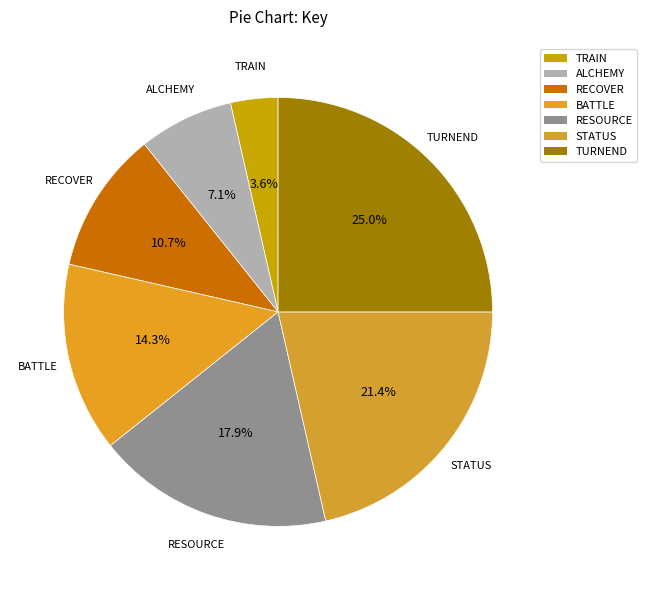

Is there a majority slice in this chart?

No